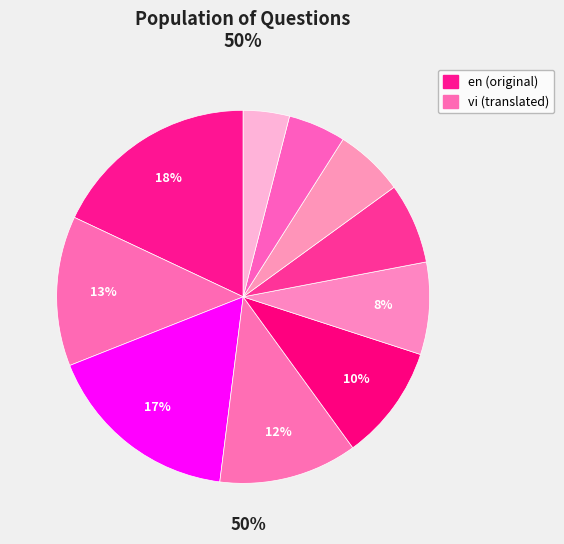

How many segments does this pie chart have?

10